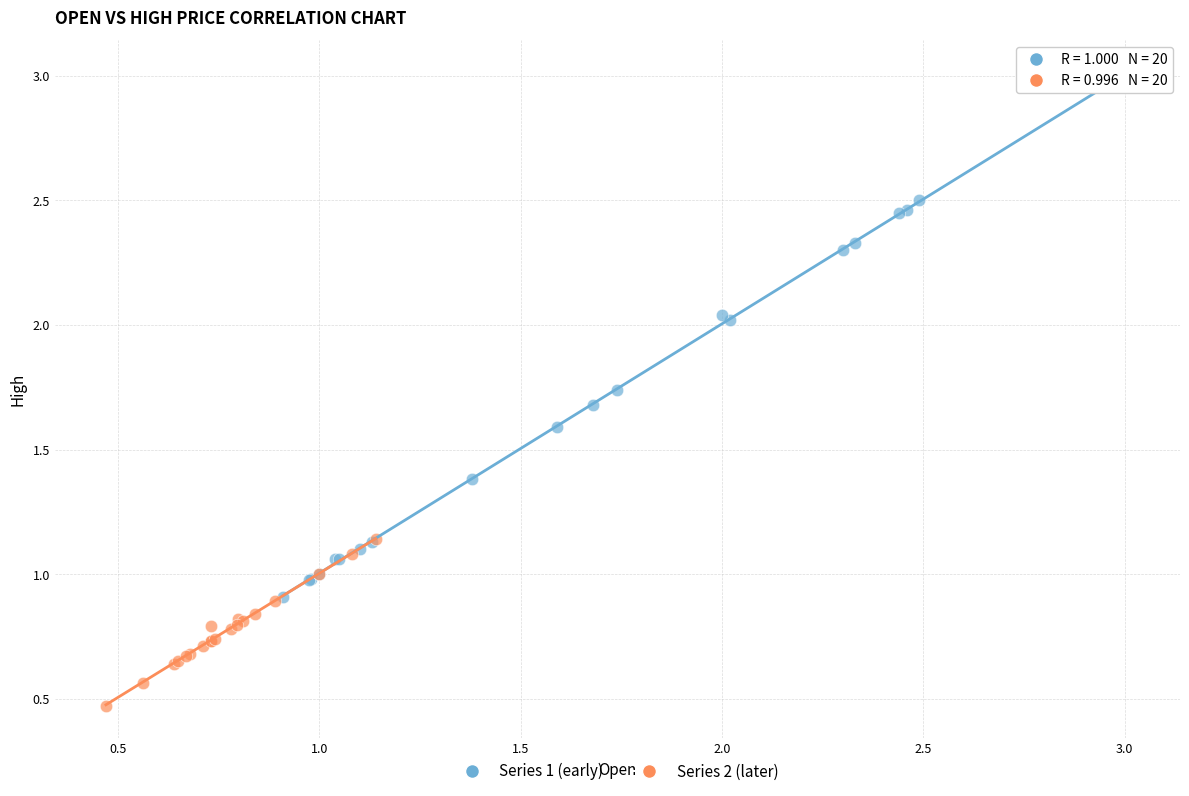

Which series reaches the minimum Y coordinate?

Series 2 (later)